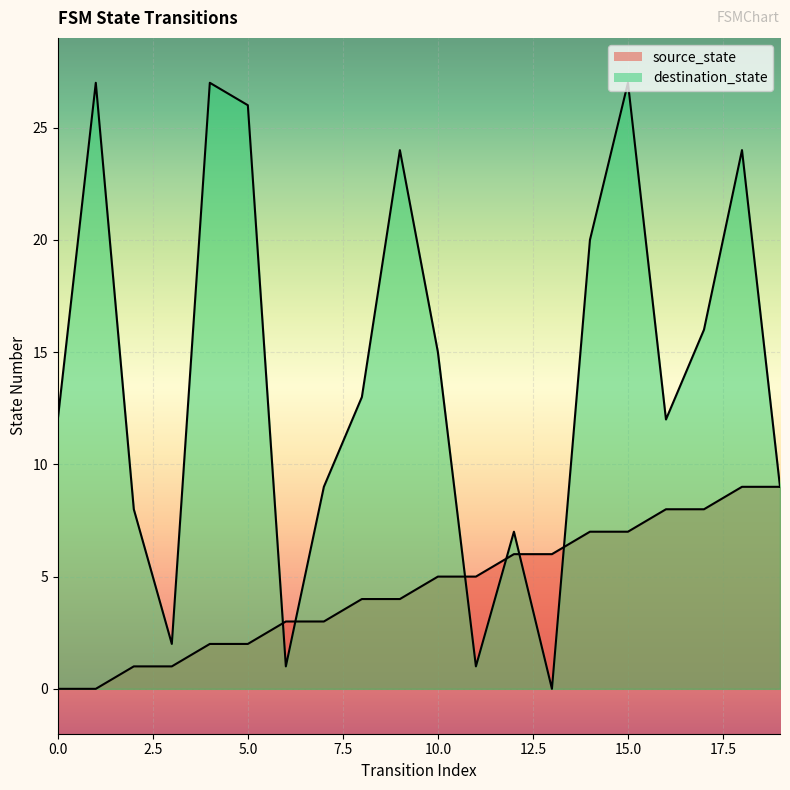

What is the value of the destination_state point at the 1st from the left?

12